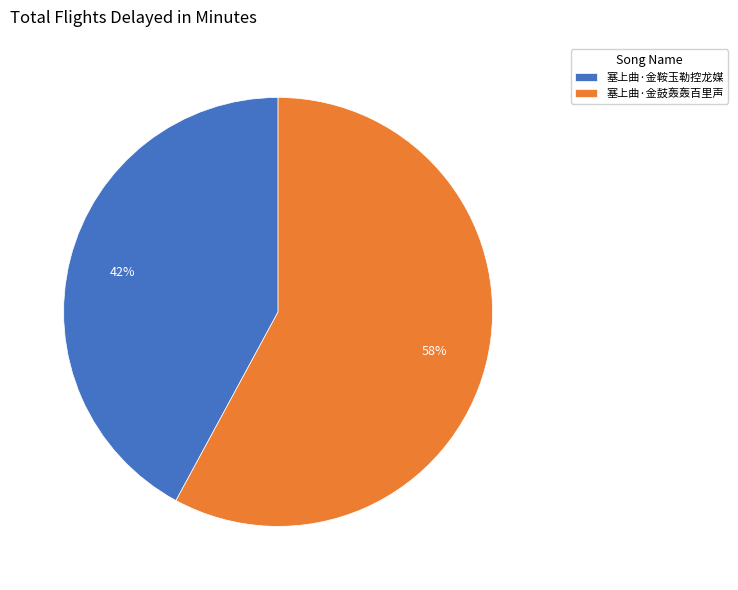

To the nearest percent, what is the difference between the largest and smallest slice percentages?

16%